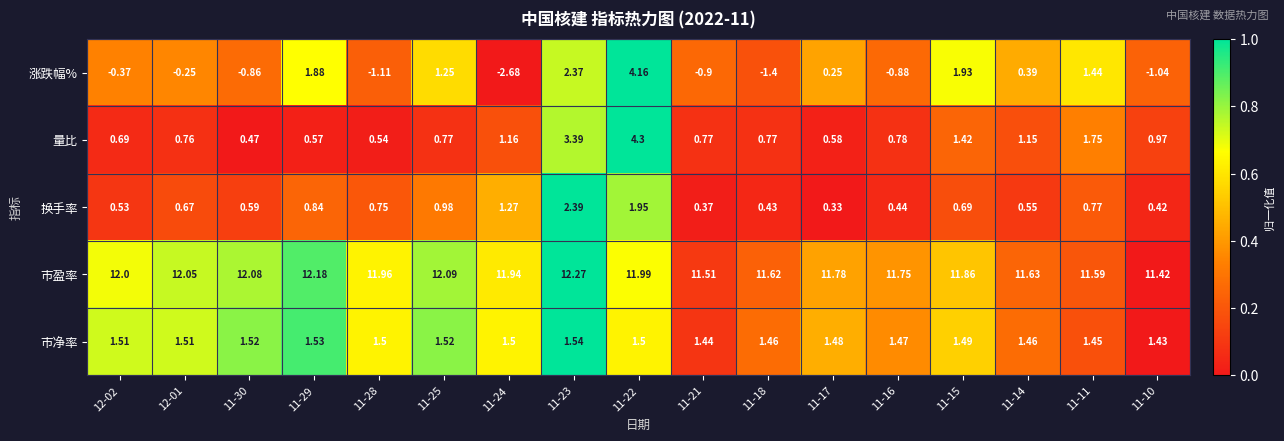

Between 11-24 and 11-23, which series saw the biggest shift?

涨跌幅%